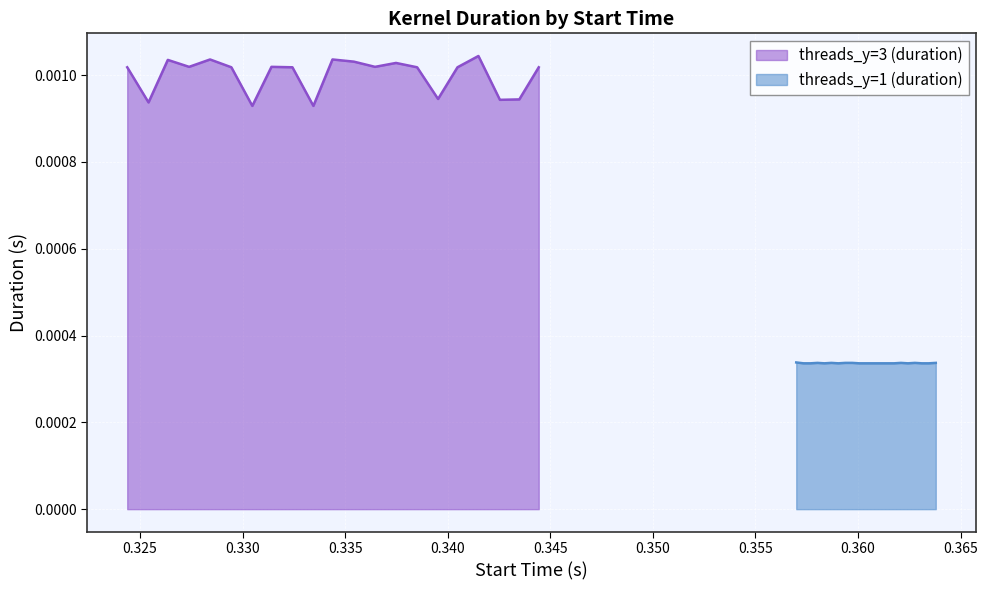

Does the chart display data point markers on the line(s)?

No